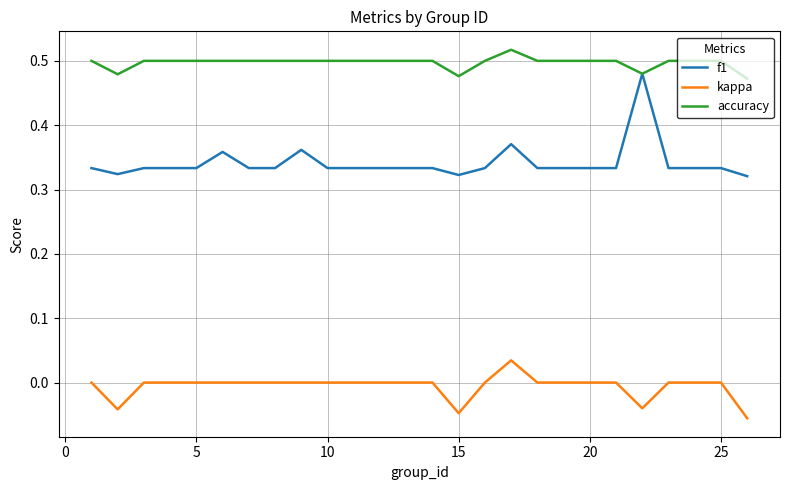

What are all the series names shown in the legend?

f1, kappa, accuracy